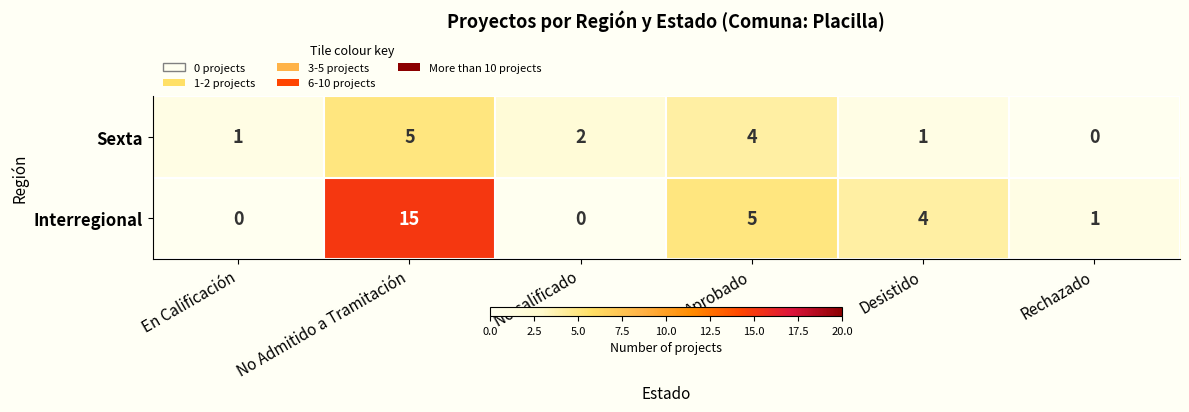

Count the Sexta values in the range 1 to 4.

4